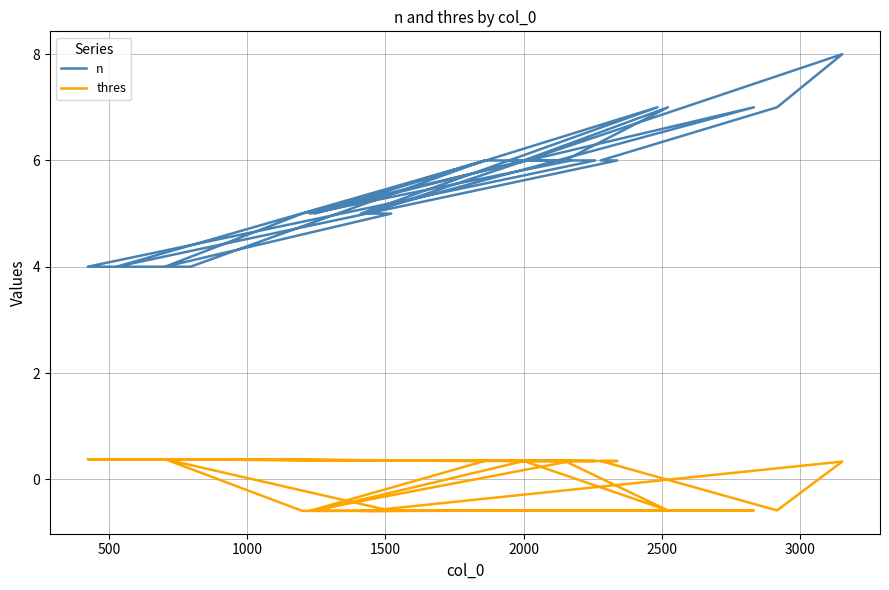

True or false: thres and n intersect in this chart.

False